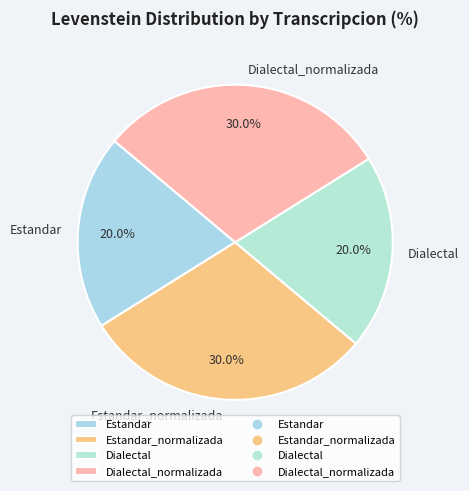

Count the number of slices in the pie.

4